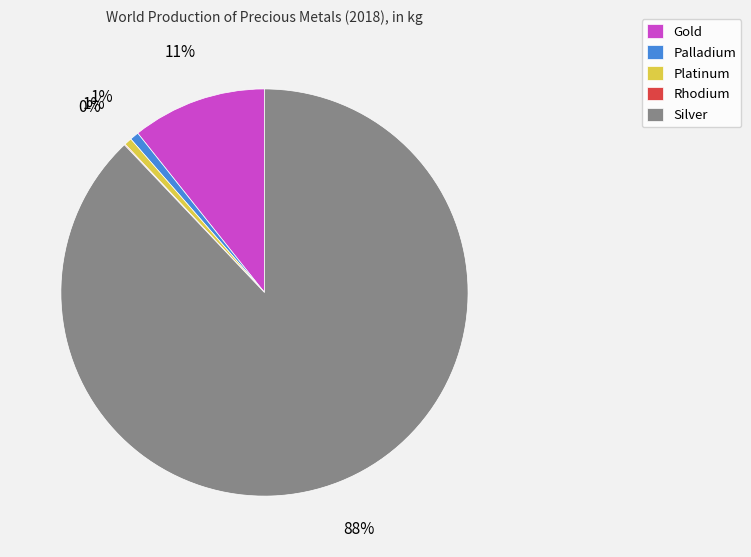

Is the sum of Palladium and Platinum greater than half?

No